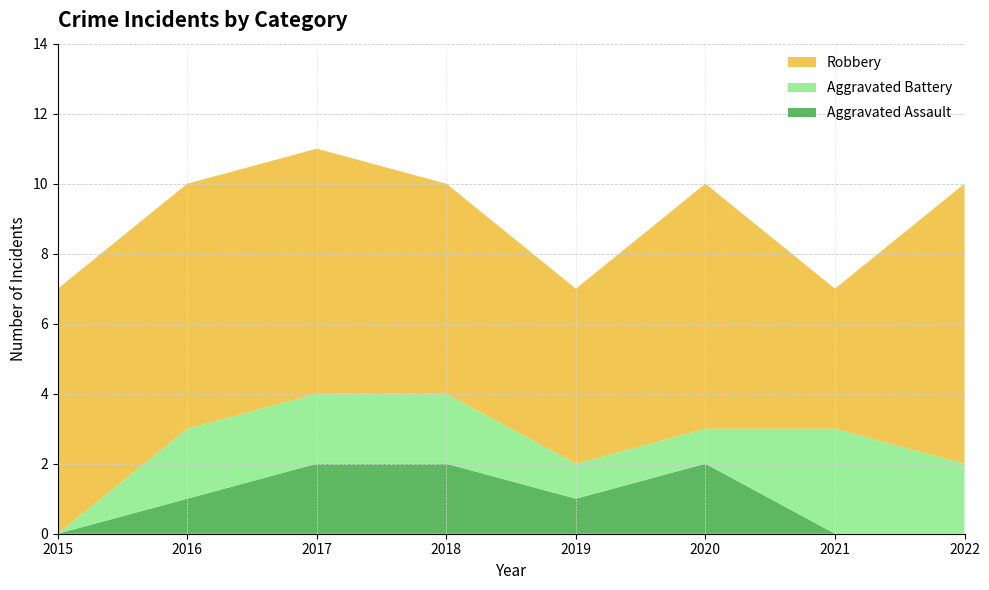

Reading left to right, what are all the values shown in this chart?

Aggravated Assault: 0	1	2	2	1	2	0	0
Aggravated Battery: 0	2	2	2	1	1	3	2
Robbery: 7	7	7	6	5	7	4	8